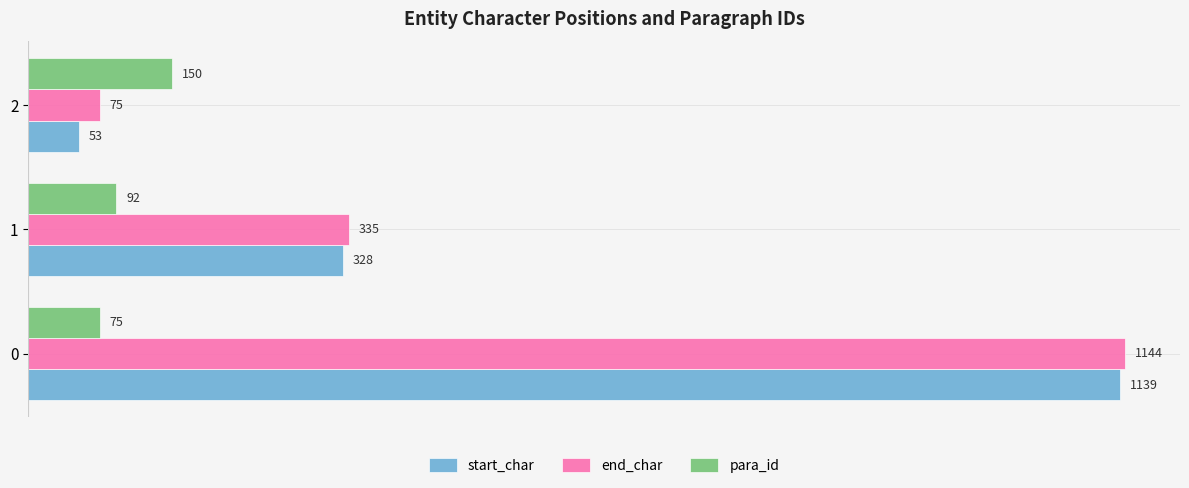

What is the difference between the second highest and minimum values in the start_char series?

275